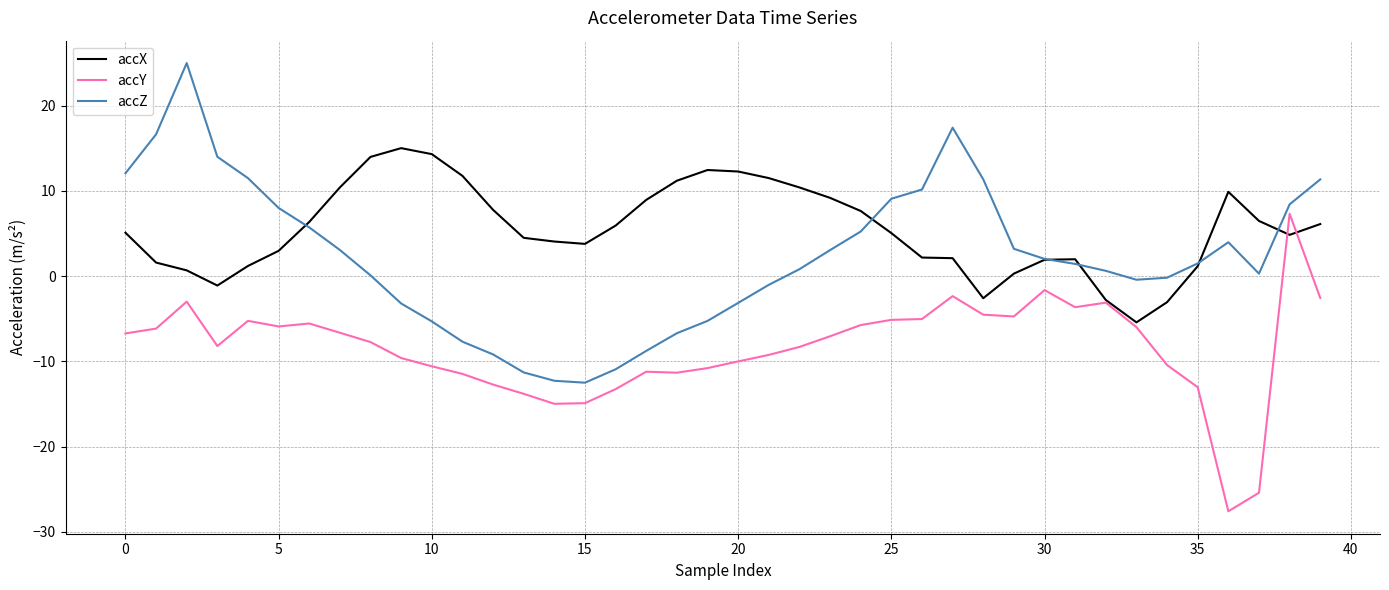

What is the sum of all accZ values?

88.3